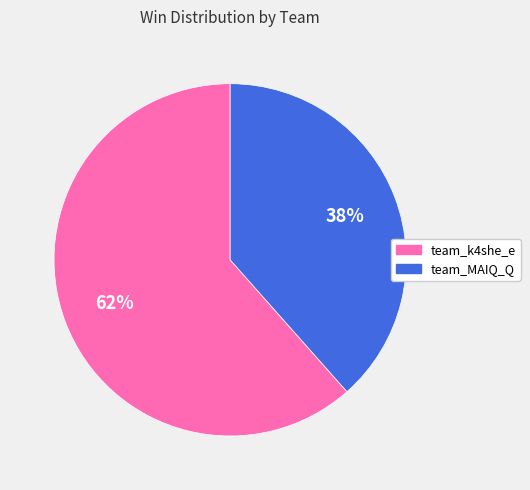

How many slices are in this pie chart?

2